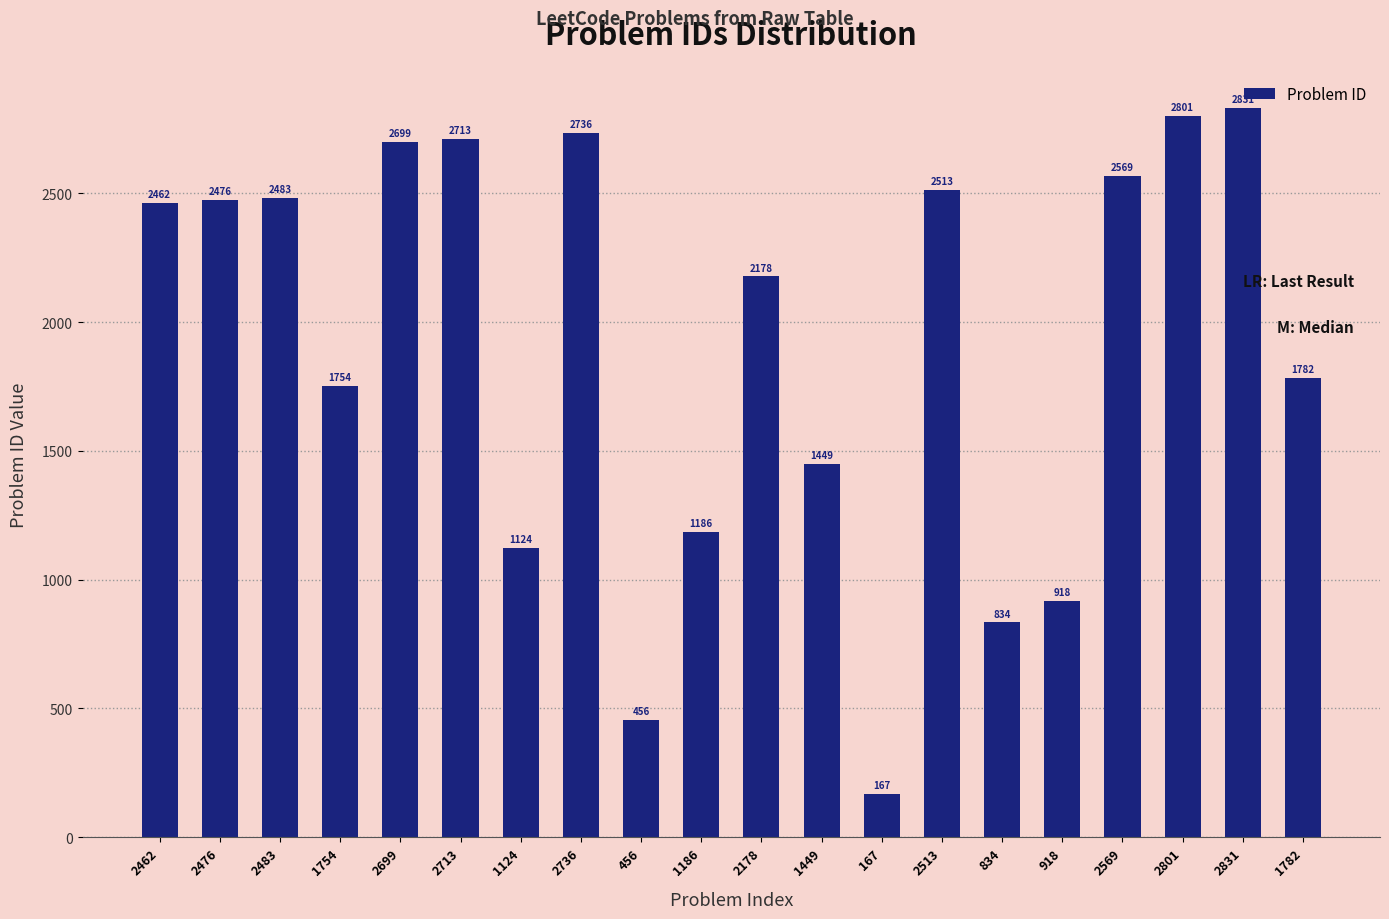

Rank the categories by value from lowest to highest.

167, 456, 834, 918, 1124, 1186, 1449, 1754, 1782, 2178, 2462, 2476, 2483, 2513, 2569, 2699, 2713, 2736, 2801, 2831